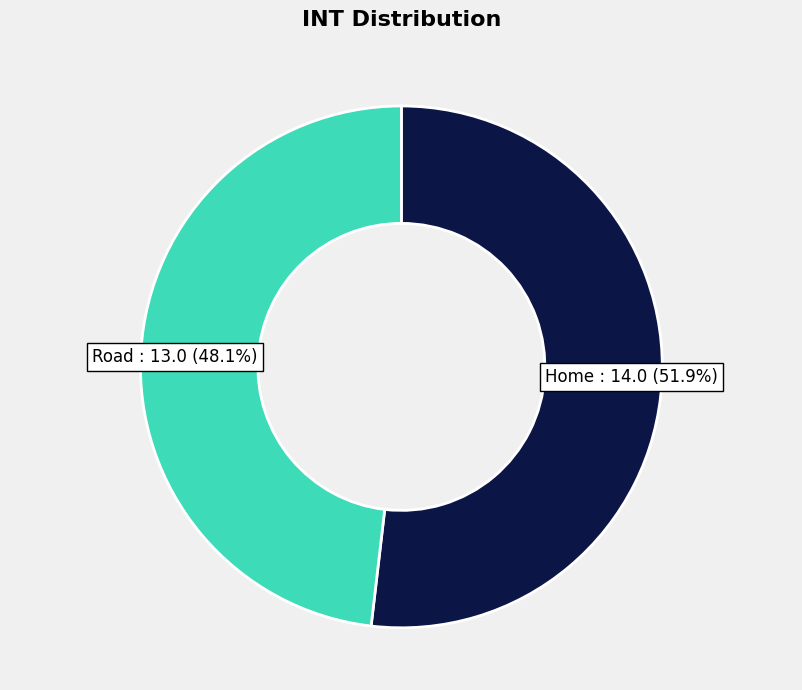

What percentage is the Home slice, to the nearest percent?

52%